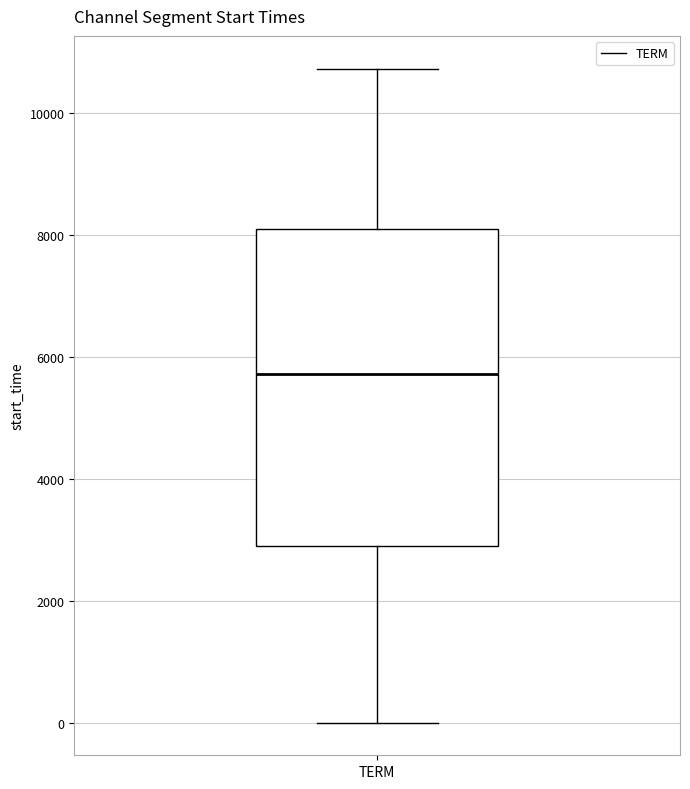

Transcribe this box plot: give where the median line is, the range the box spans, and where the two whiskers end, as read against the y-axis. The values are not printed on the chart, so give them approximately, as read against the axis.

median 5800, box 2800 to 8200, whiskers 0 to 10800